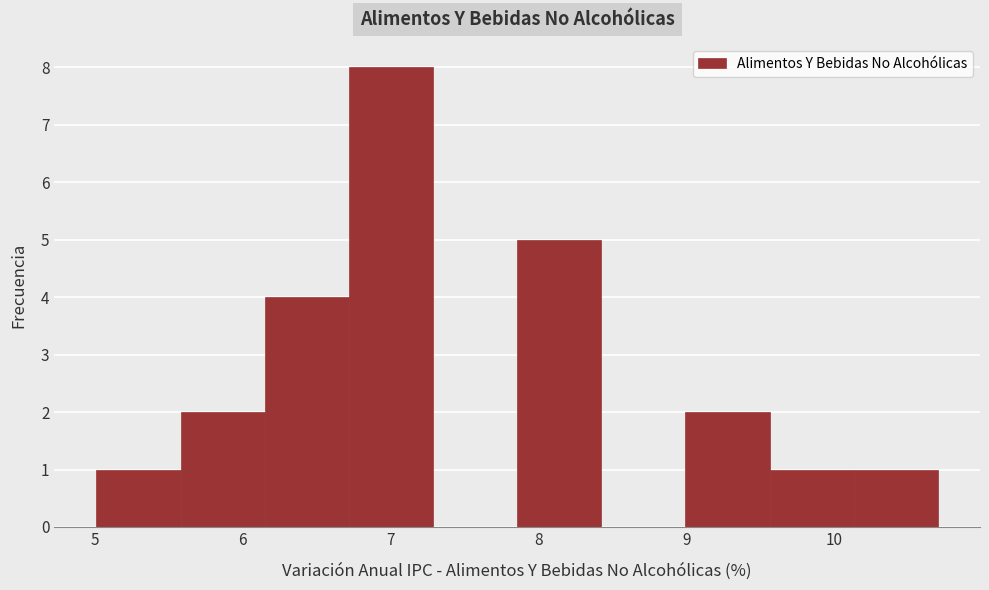

Which range on the x-axis has the tallest bar?

6.7 to 7.3